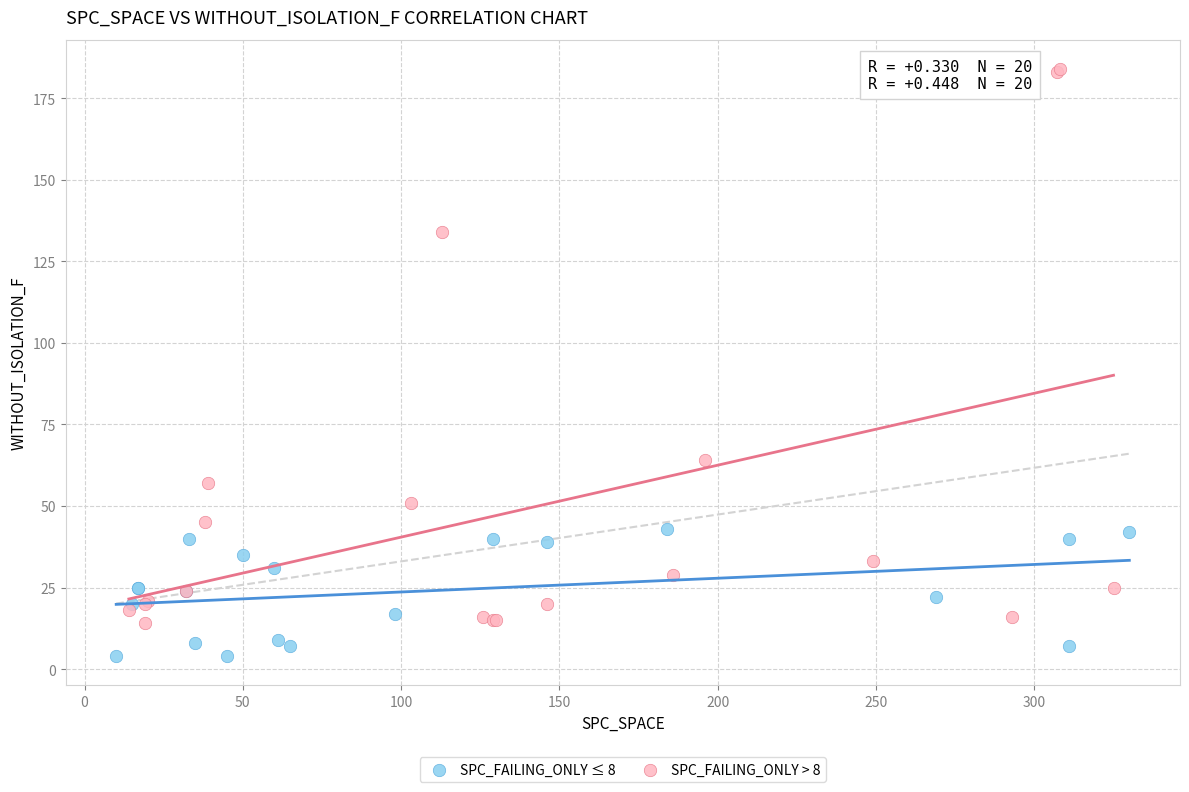

What are all the series names shown in the legend?

SPC_FAILING_ONLY ≤ 8, SPC_FAILING_ONLY > 8